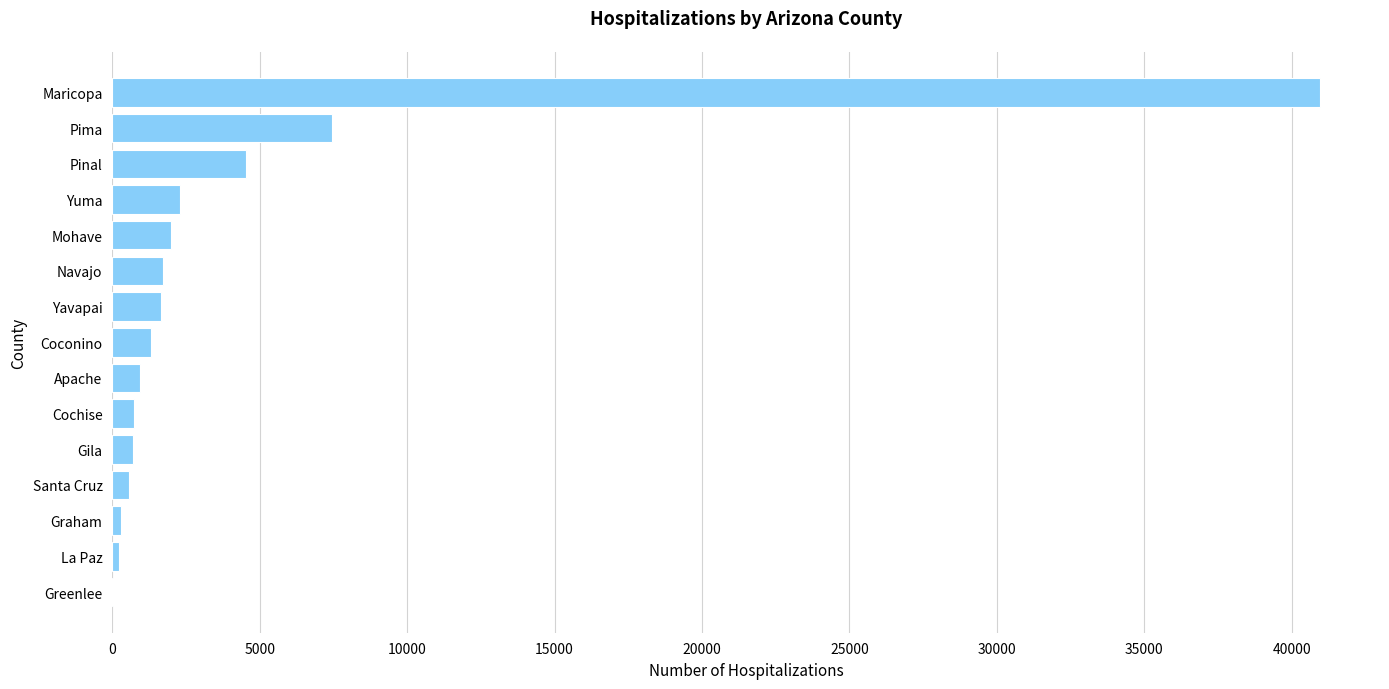

Read the value at Pinal.

4533